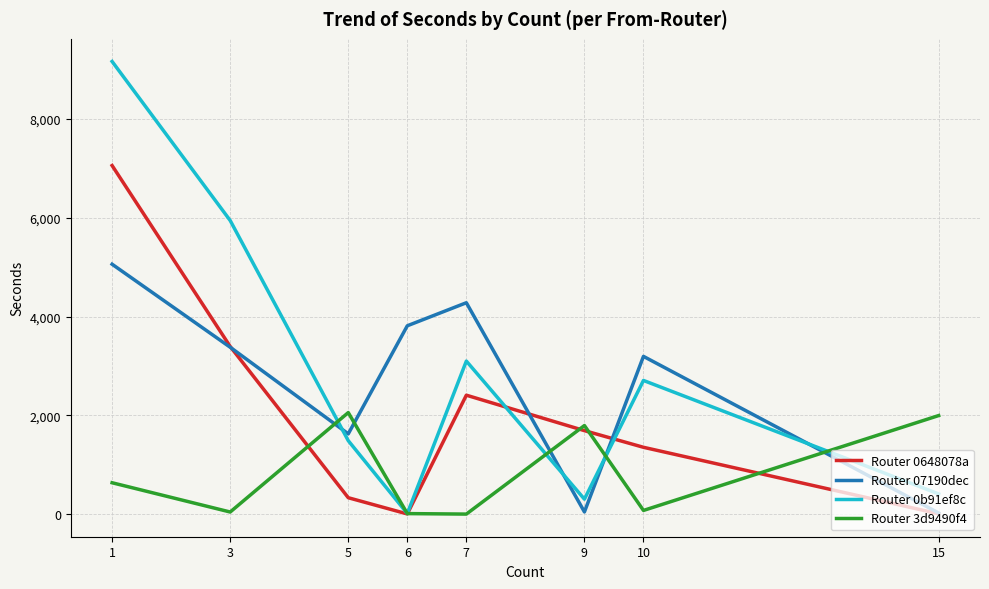

In Router 0648078a, how many points are higher than both neighbors (excluding endpoints)?

1